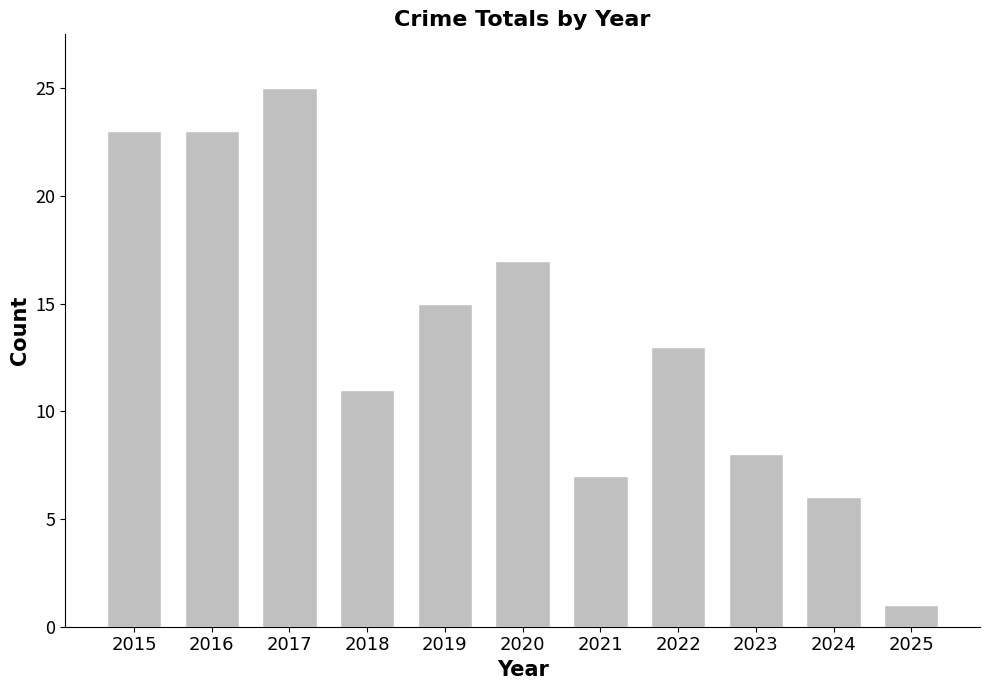

Is it true that the value at 2025 is 1?

True